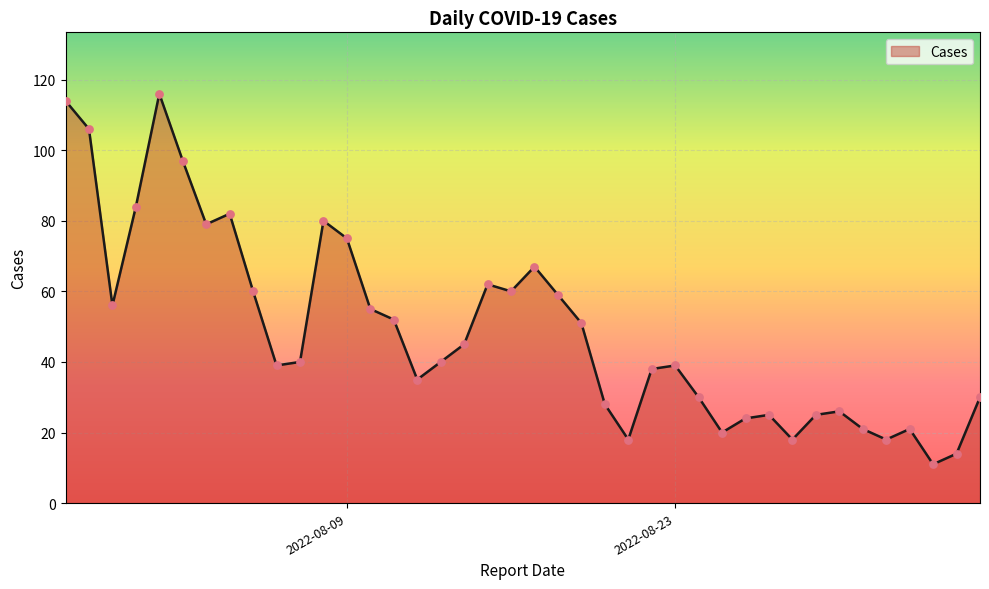

What is the greatest value displayed?

116